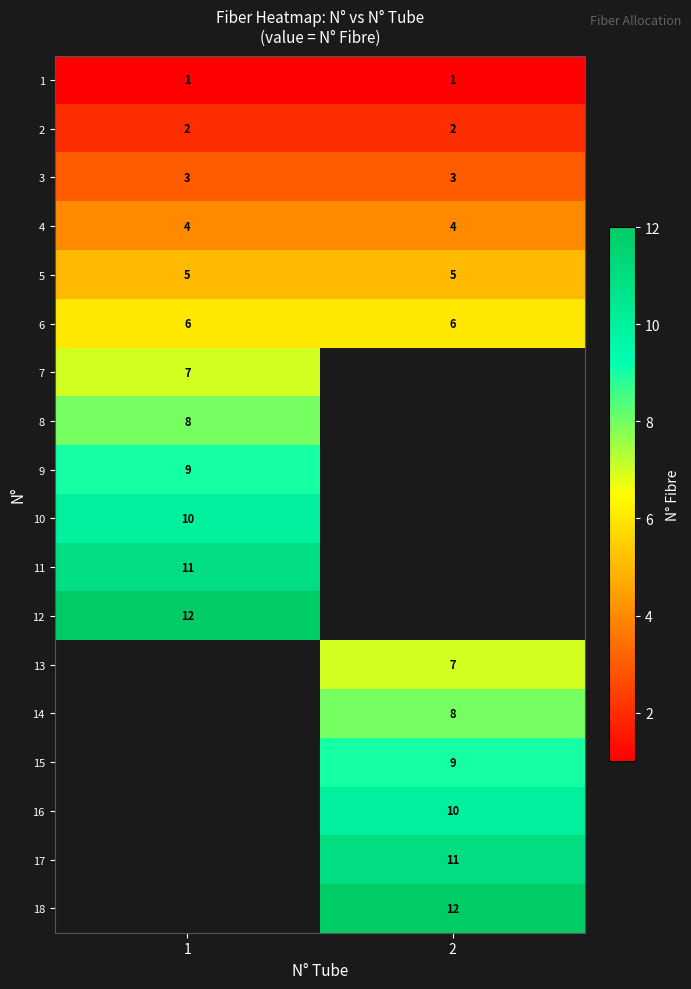

What is the spread (max minus min) of values at 1?

11.0